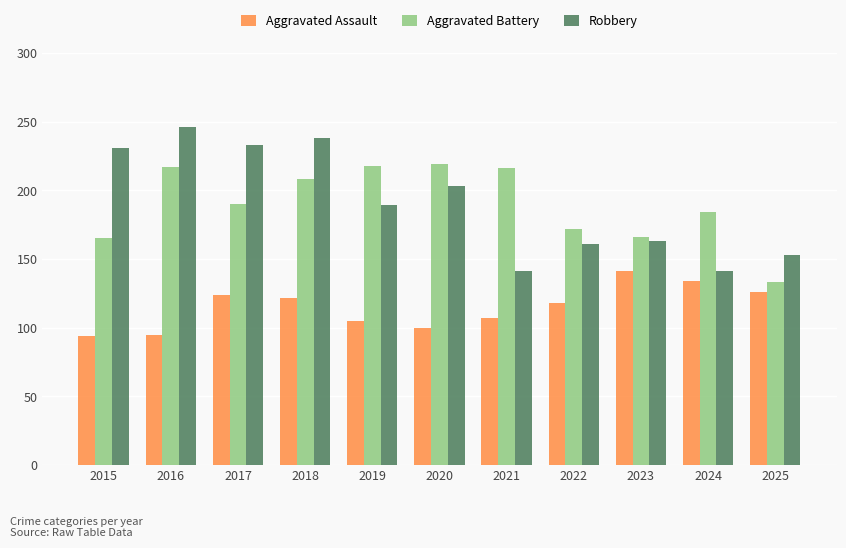

Is it true that Aggravated Assault equals 64 at 2021?

False